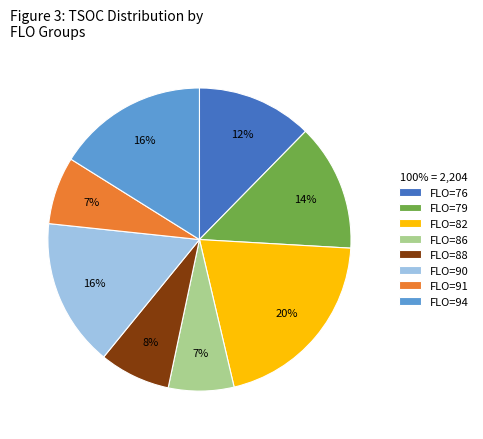

What is the largest slice in the pie chart?

FLO=82